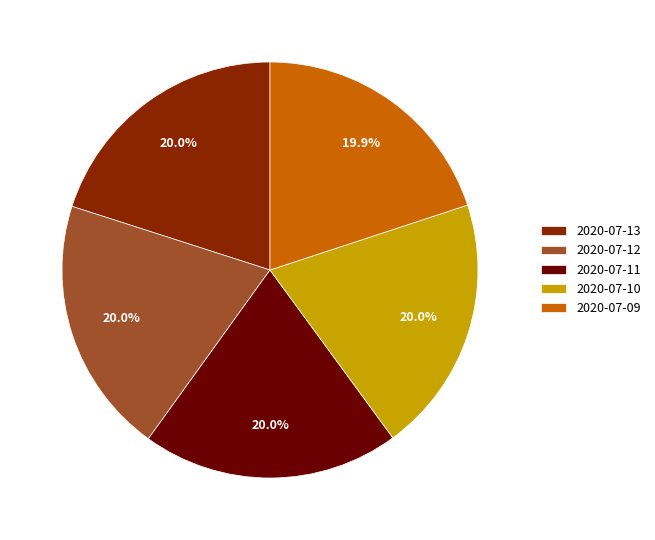

The 2020-07-09 slice represents 20% of the pie. True or false?

True